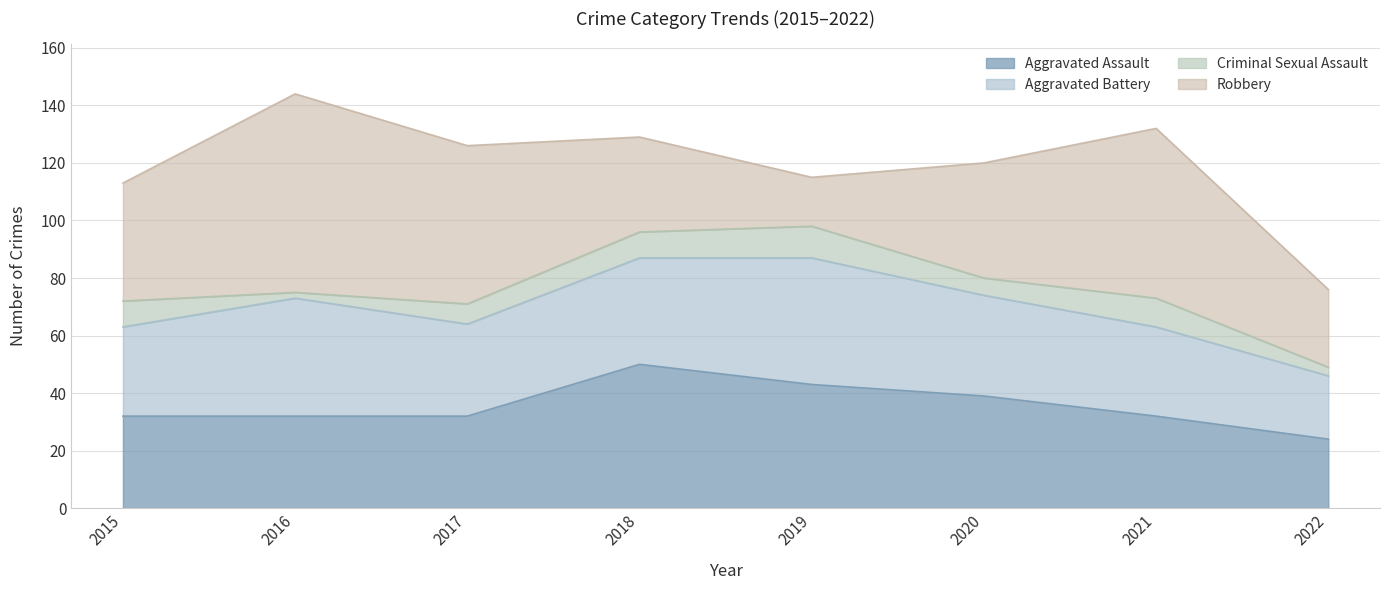

Reading left to right, transcribe all the data shown in this chart.

Aggravated Assault: 32	32	32	50	43	39	32	24
Aggravated Battery: 31	41	32	37	44	35	31	22
Criminal Sexual Assault: 9	2	7	9	11	6	10	3
Robbery: 41	69	55	33	17	40	59	27